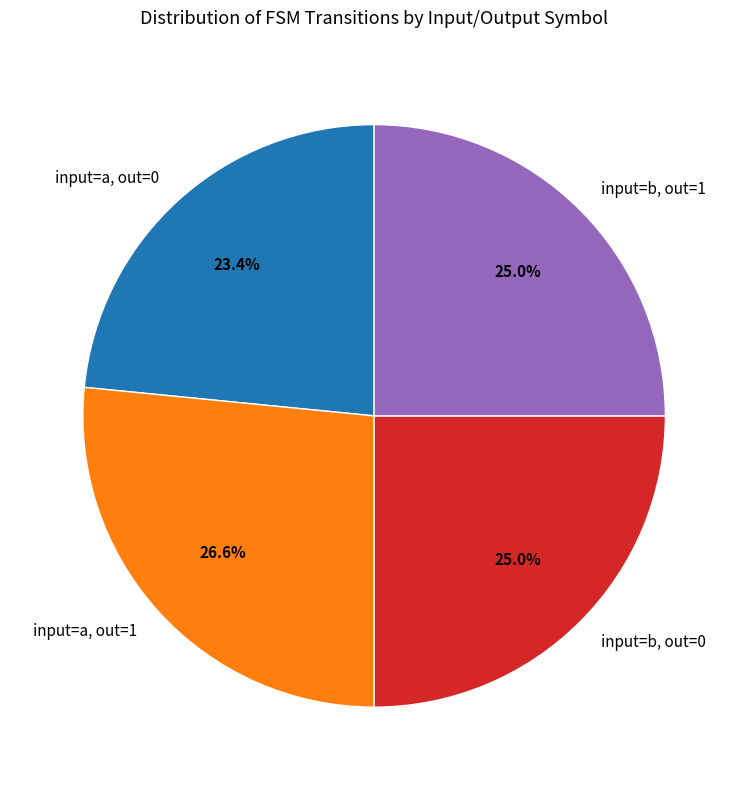

How many slices are in this pie chart?

4